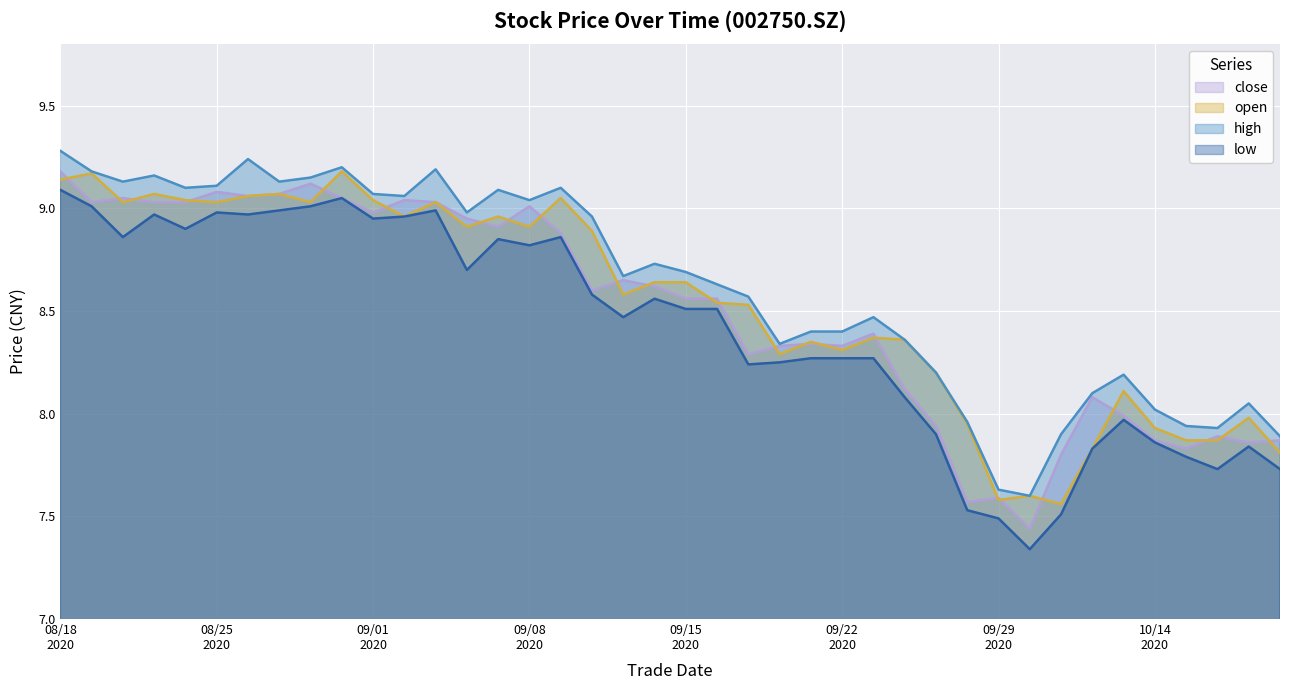

Which series has the largest total across all categories?

high